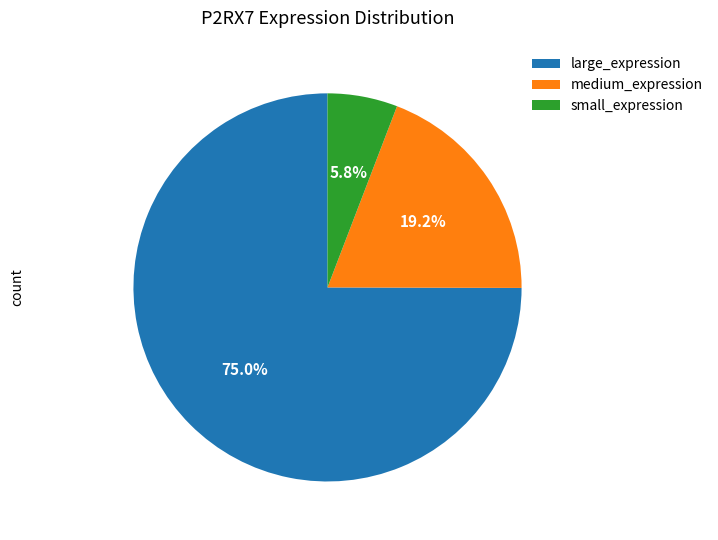

What is the ratio of the value at large_expression to the value at small_expression?

12.9